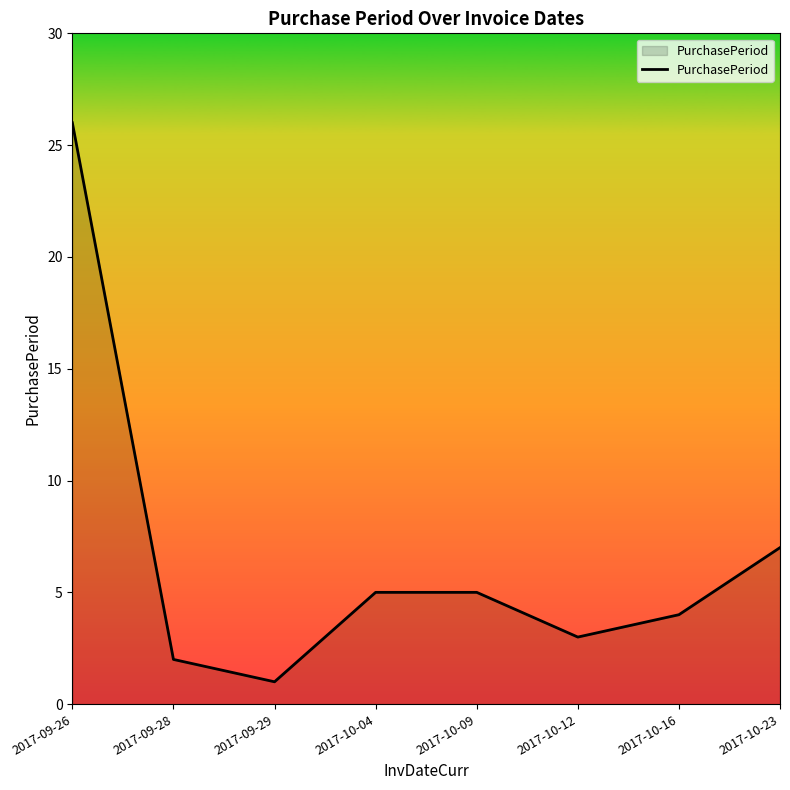

What is the greatest value displayed?

26